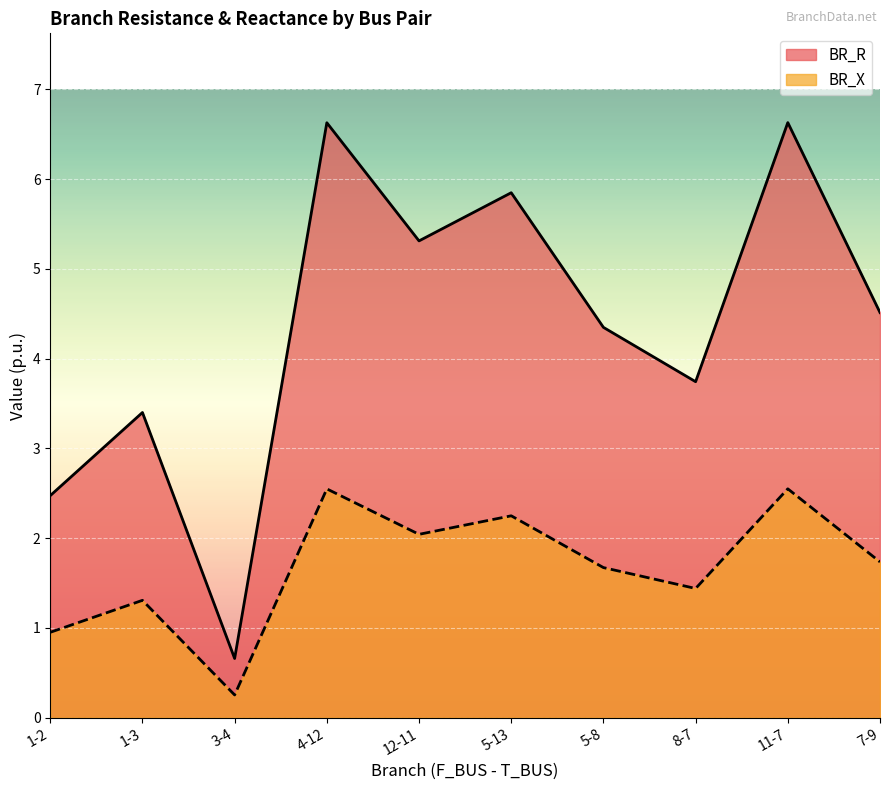

What is the difference between the maximum and minimum values in the BR_R series?

6.0